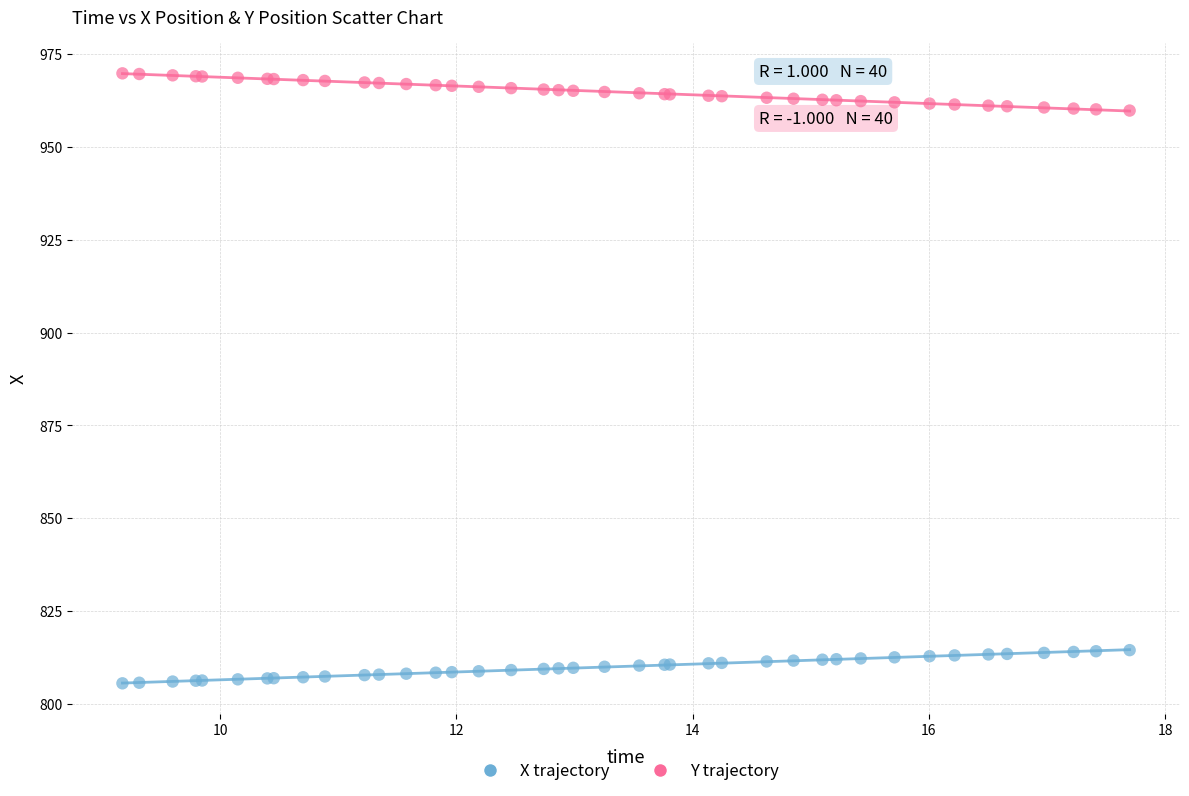

What is the X range (max minus min) for the scatter plot?

8.5